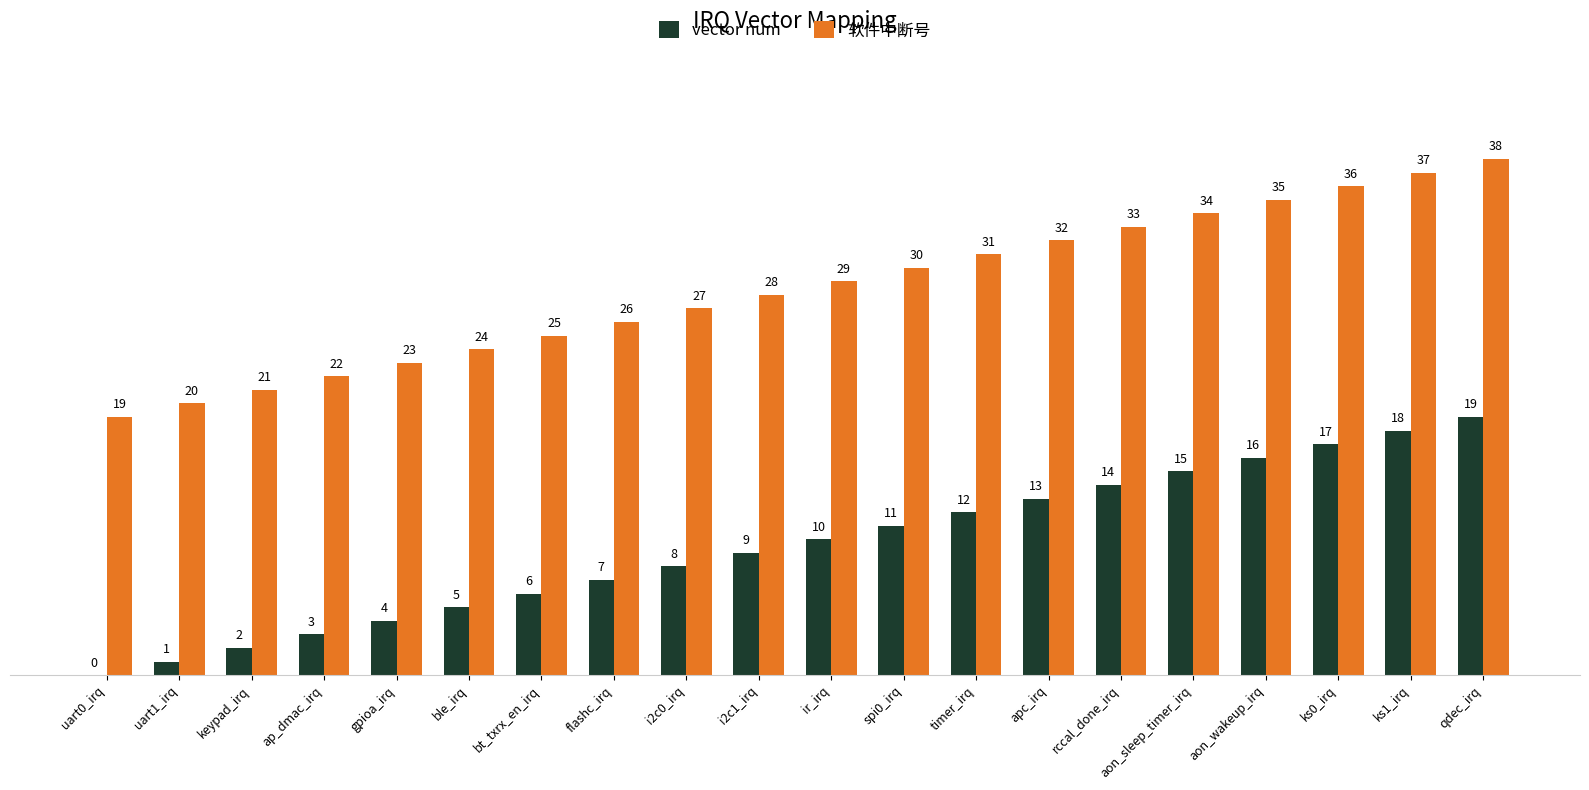

What is the sum of all vector num values?

190